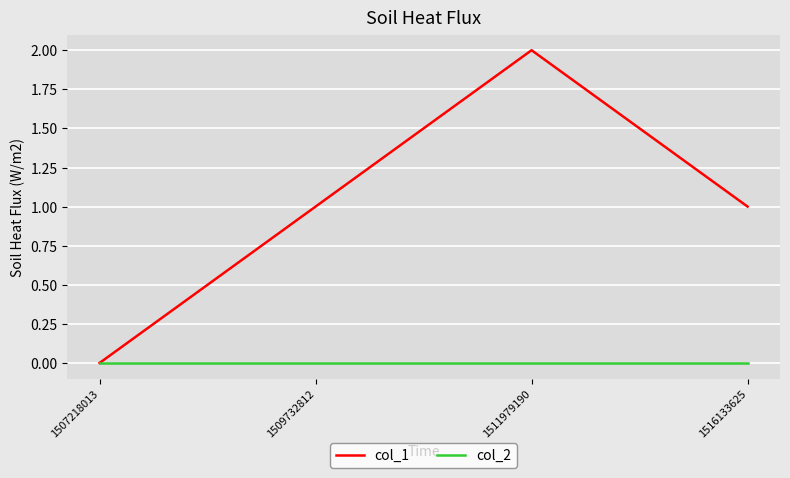

At which category is the sum across all series the highest?

1511979190